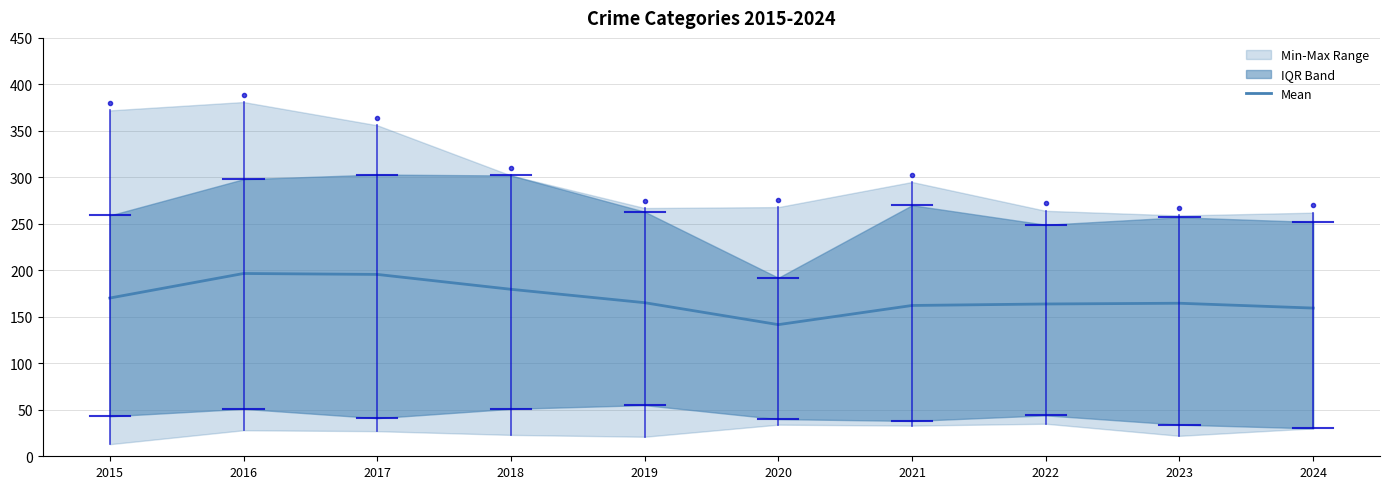

Read the value at 2015.

170.2